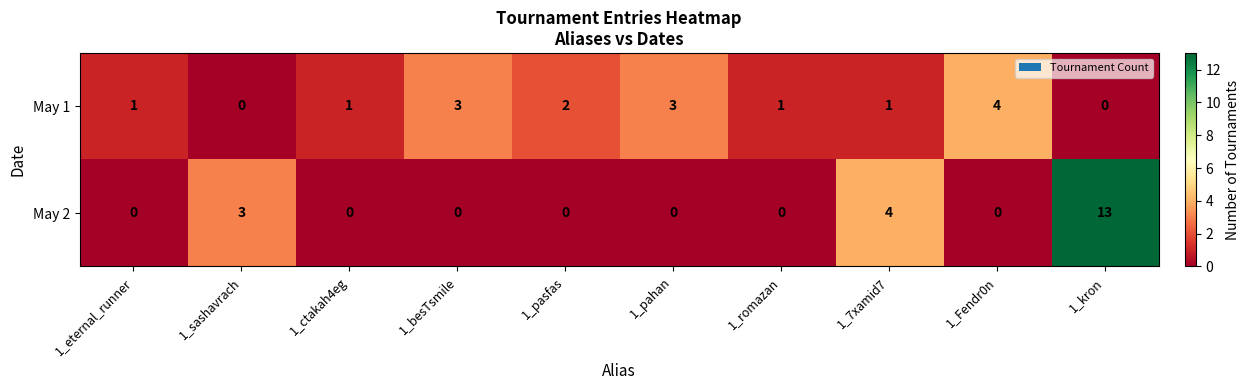

Reading left to right, what are all the values shown in this chart?

May 1: 1_eternal_runner=1	1_sashavrach=0	1_ctakah4eg=1	1_besTsmile=3	1_pasfas=2	1_pahan=3	1_romazan=1	1_7xamid7=1	1_Fendr0n=4	1_kron=0
May 2: 1_eternal_runner=0	1_sashavrach=3	1_ctakah4eg=0	1_besTsmile=0	1_pasfas=0	1_pahan=0	1_romazan=0	1_7xamid7=4	1_Fendr0n=0	1_kron=13